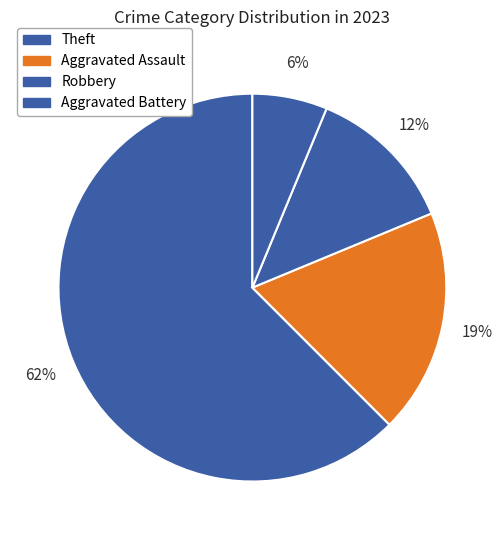

To the nearest percent, what percentage of the pie is Aggravated Assault?

19%